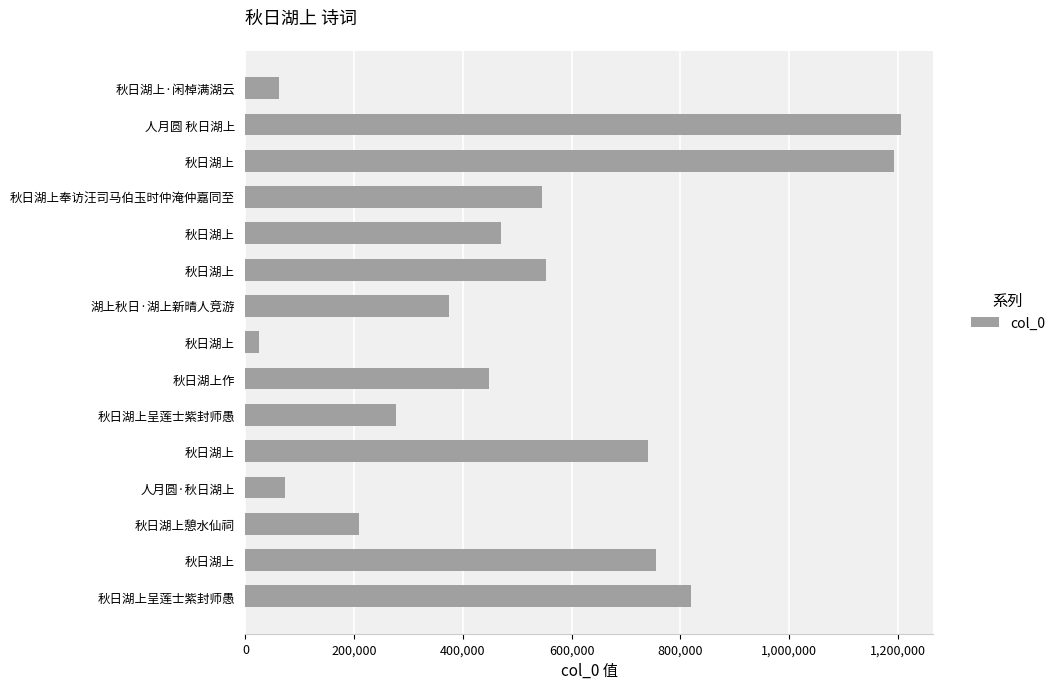

How many series are shown in this chart?

1